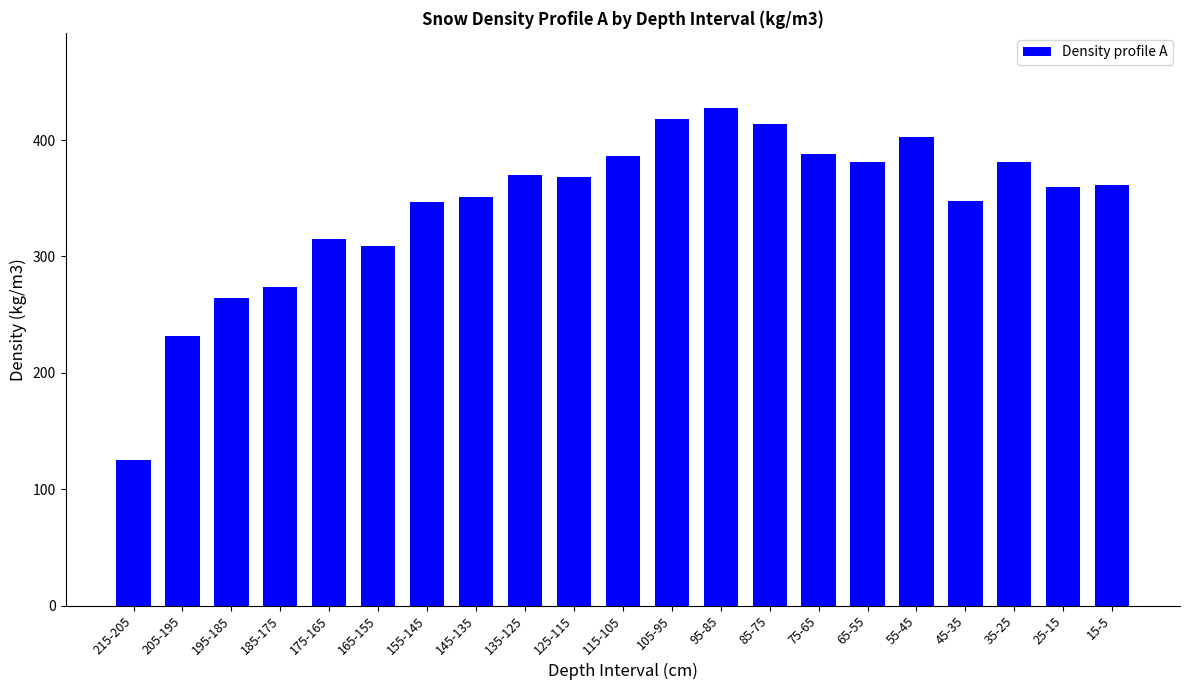

What is the approximate value at 135-125?

370